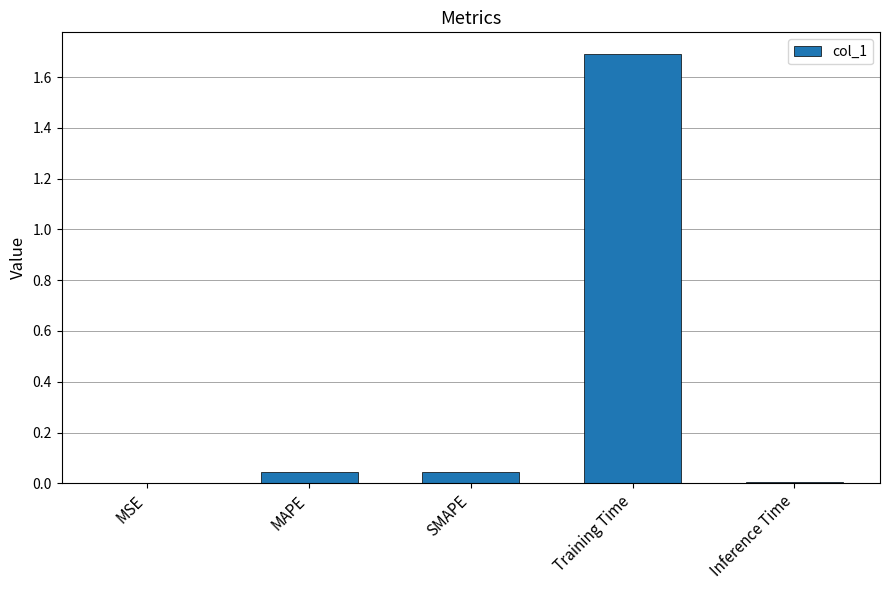

What is the sum of all values?

1.8